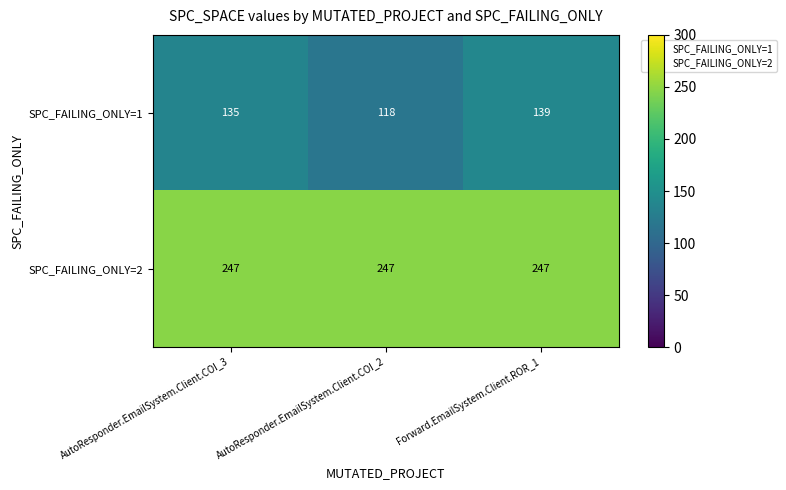

What value does the SPC_FAILING_ONLY=2 series have at AutoResponder.EmailSystem.Client.COI_2?

247